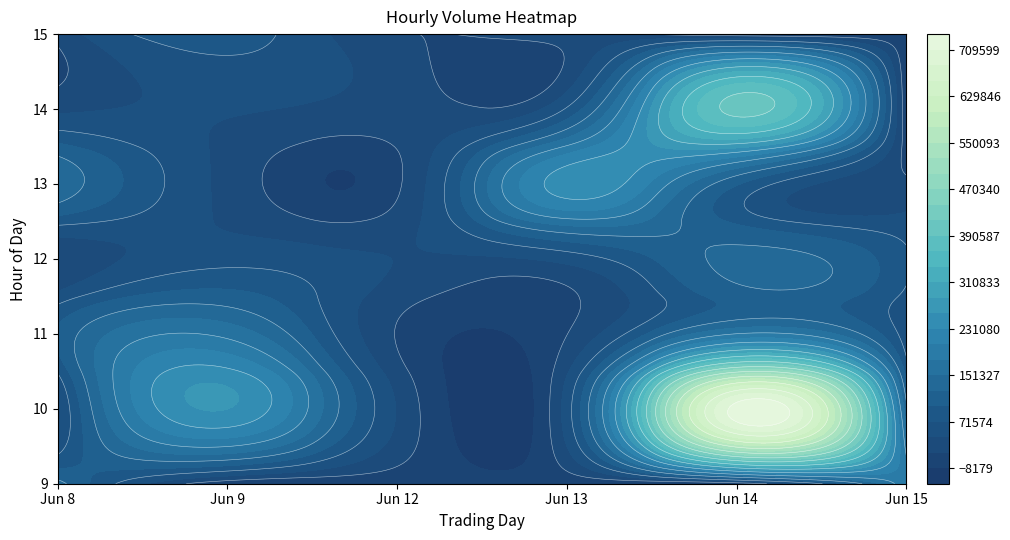

Rank the categories by 6_9 value from highest to lowest.

1, 2, 6, 3, 5, 4, 0